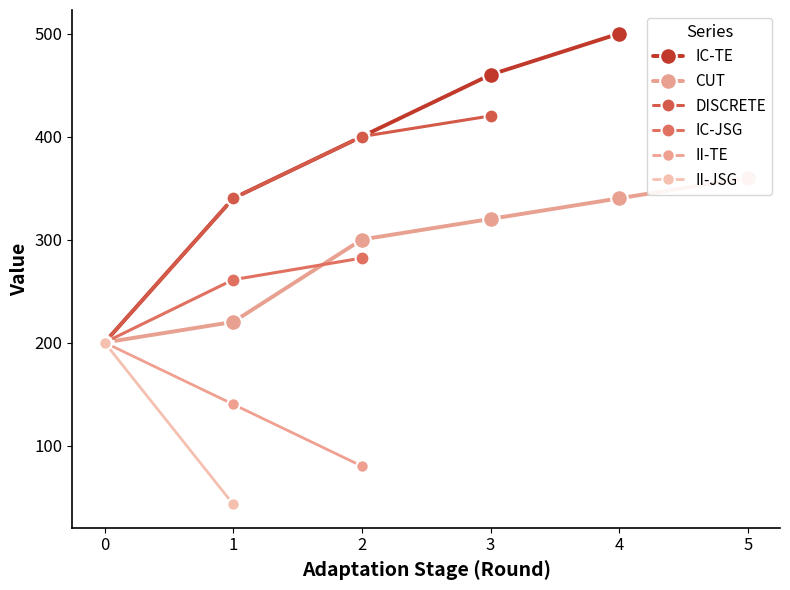

True or false: II-TE has a value of 80 at 2.

True